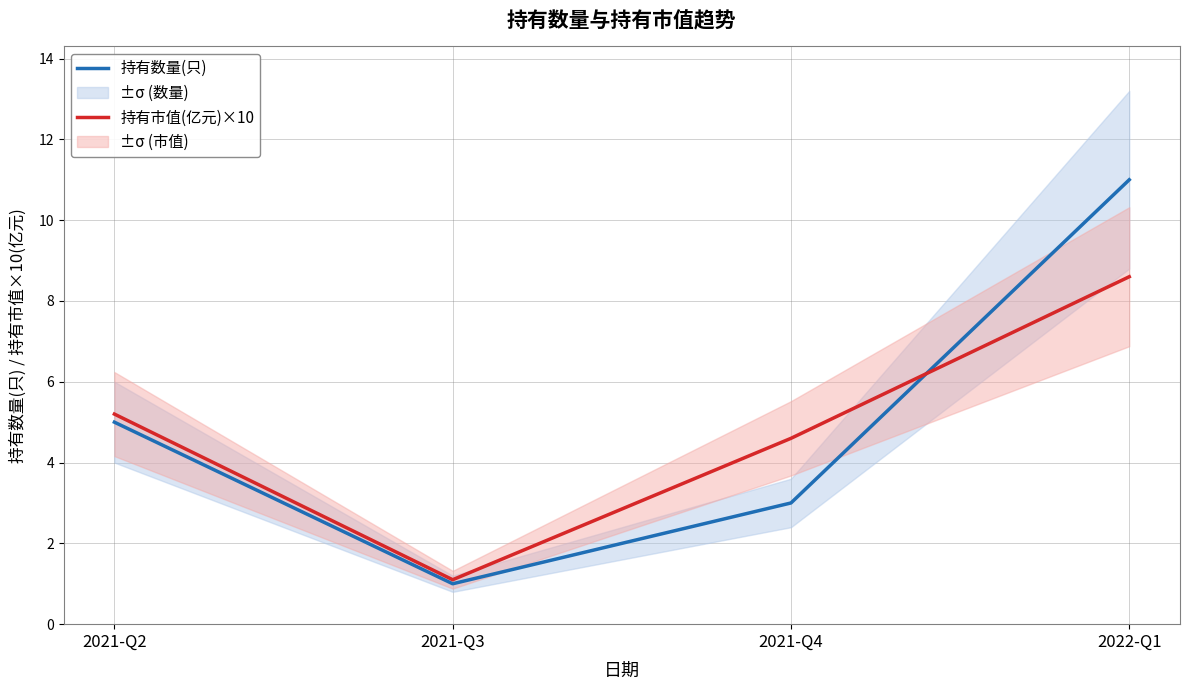

What are all the series names shown in the legend?

持有数量(只), 持有市值(亿元)×10